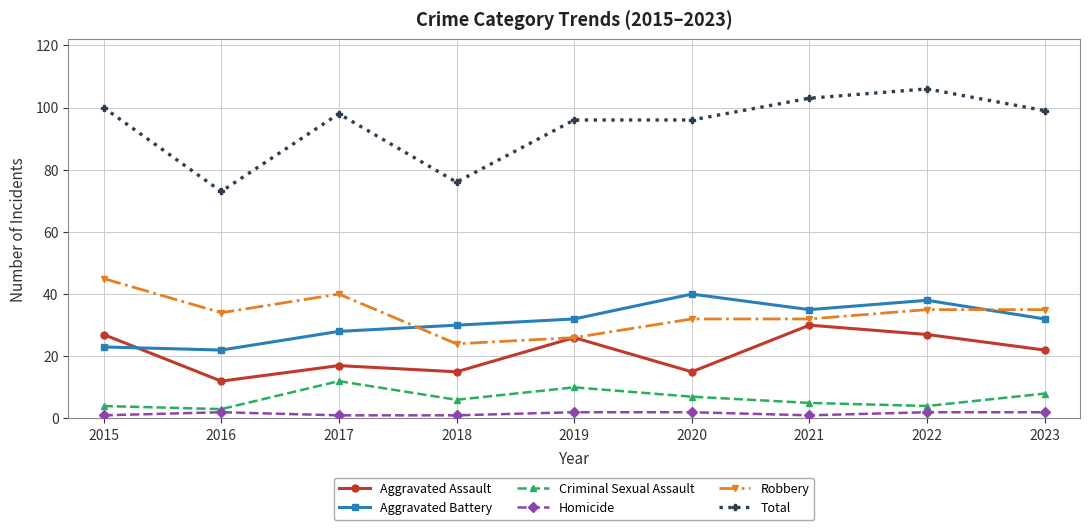

Which category has the highest value across all series?

2022